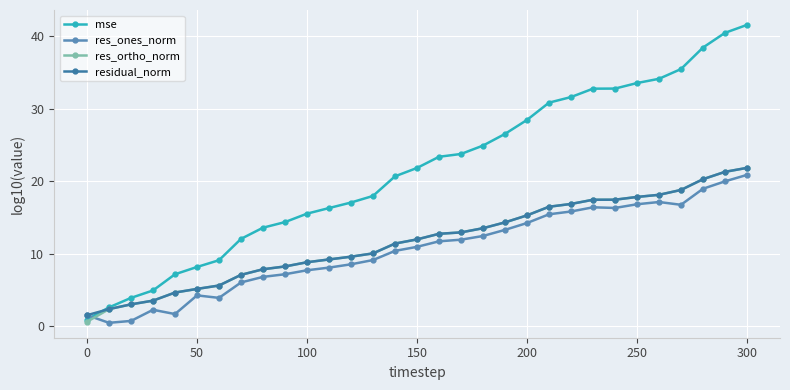

Does the chart display data point markers on the line(s)?

Yes